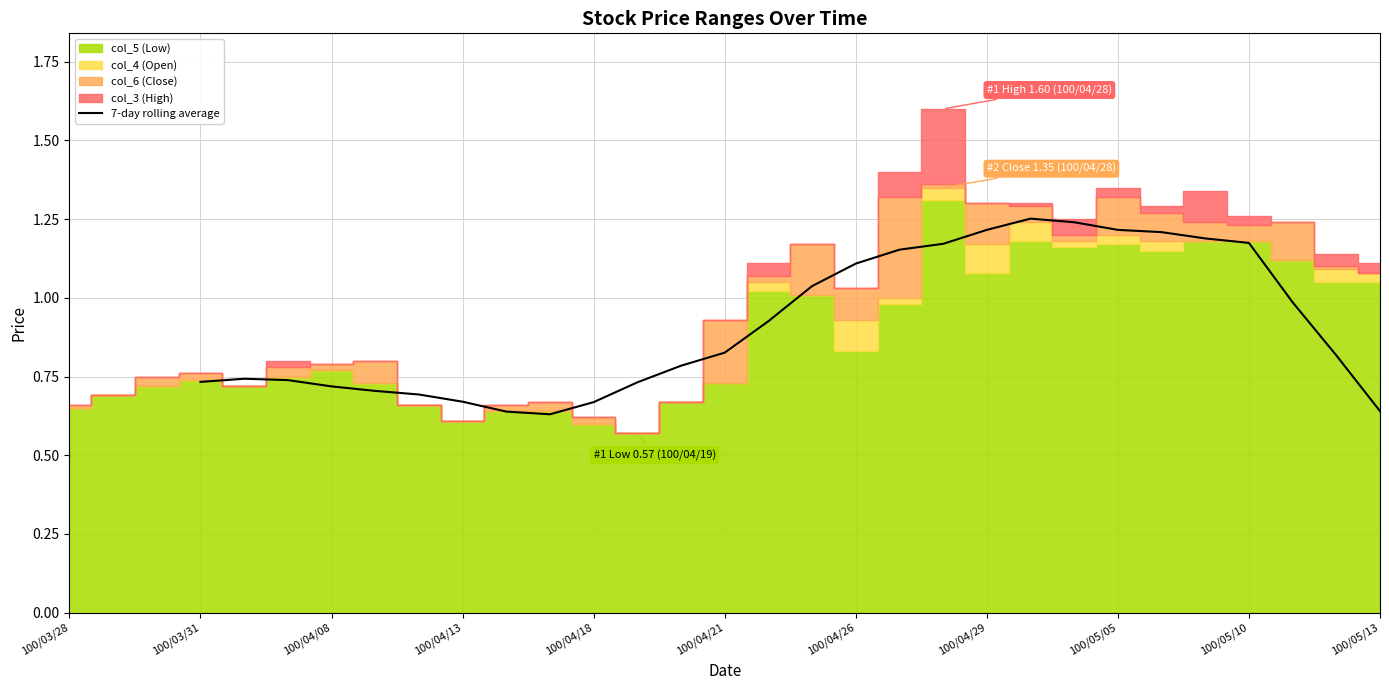

What is the difference between the values at 23 and 16?

0.3